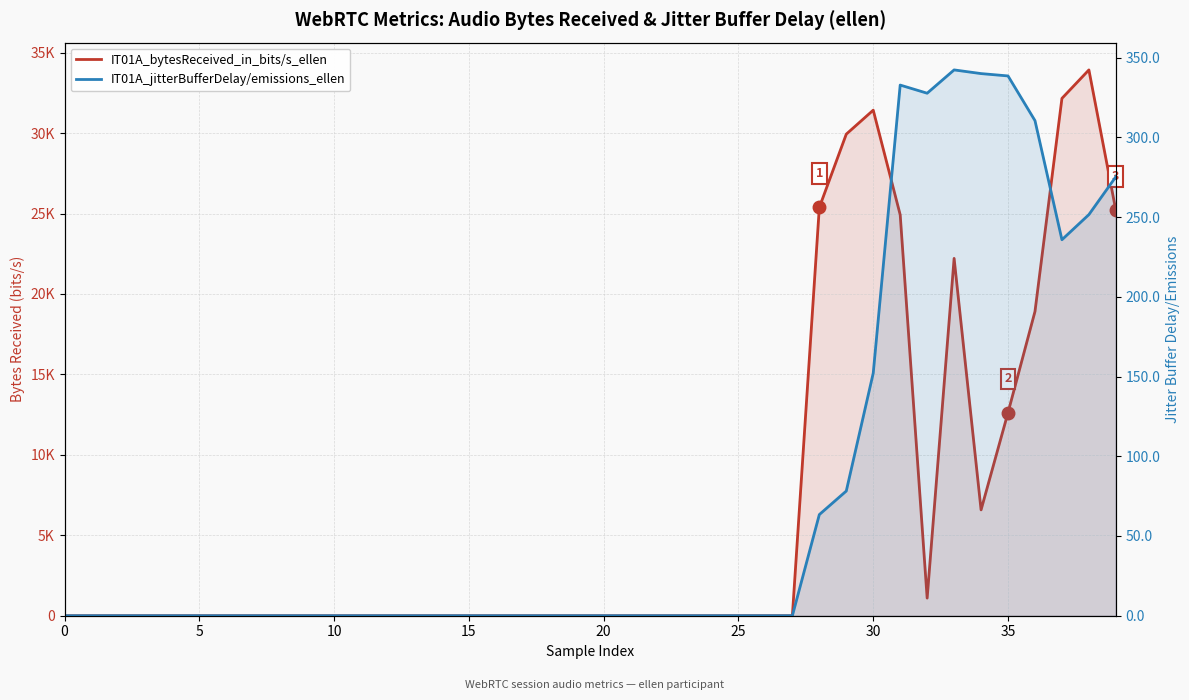

At how many categories does at least one series exceed 26436?

4